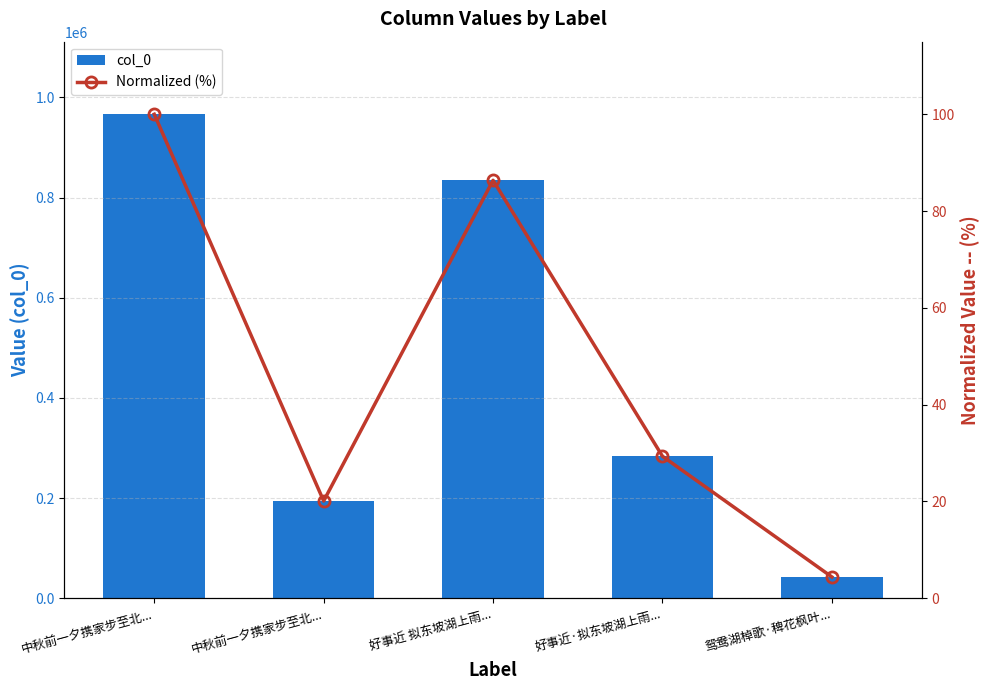

Which has a higher value, 鸳鸯湖棹歌·稗花枫叶... or 中秋前一夕携家步至北...?

中秋前一夕携家步至北...